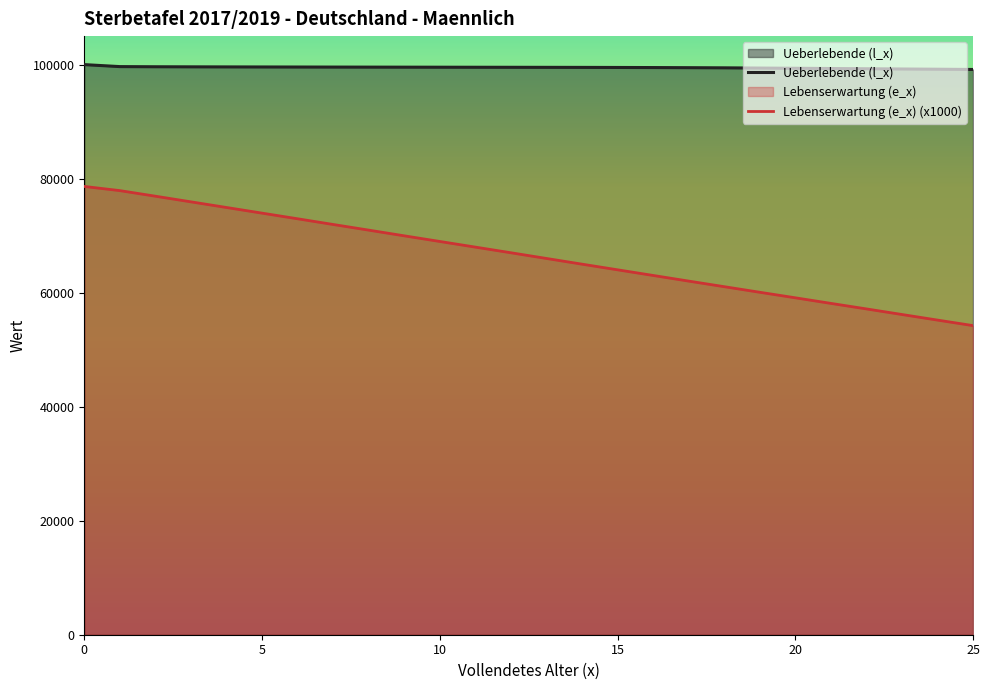

At which category does the chart reach its minimum across all series?

25